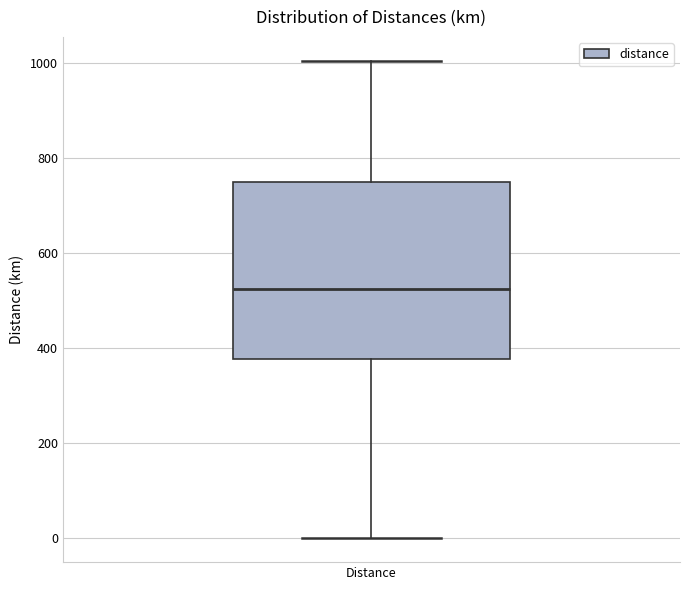

Where does the median line of the box for Distance sit on the y-axis? The values are not printed on the chart, so give them approximately, as read against the axis.

520